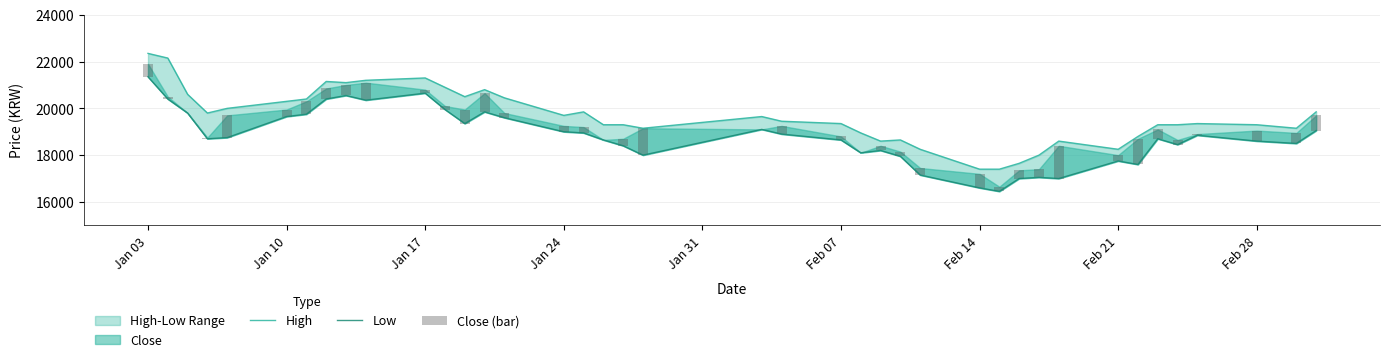

At which category does the chart reach its peak across all series?

Jan 03